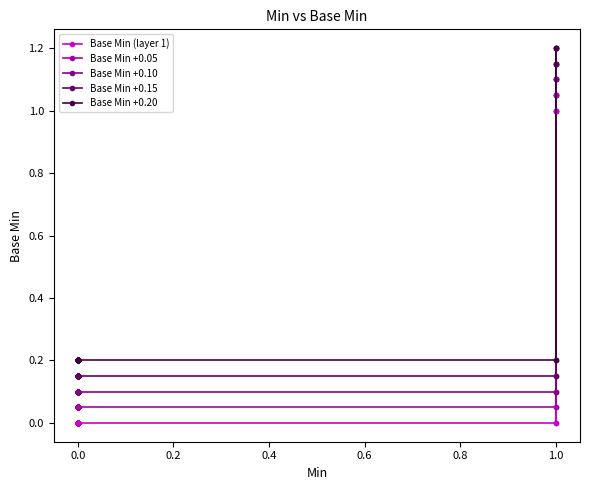

At how many categories does at least one series exceed 0?

40